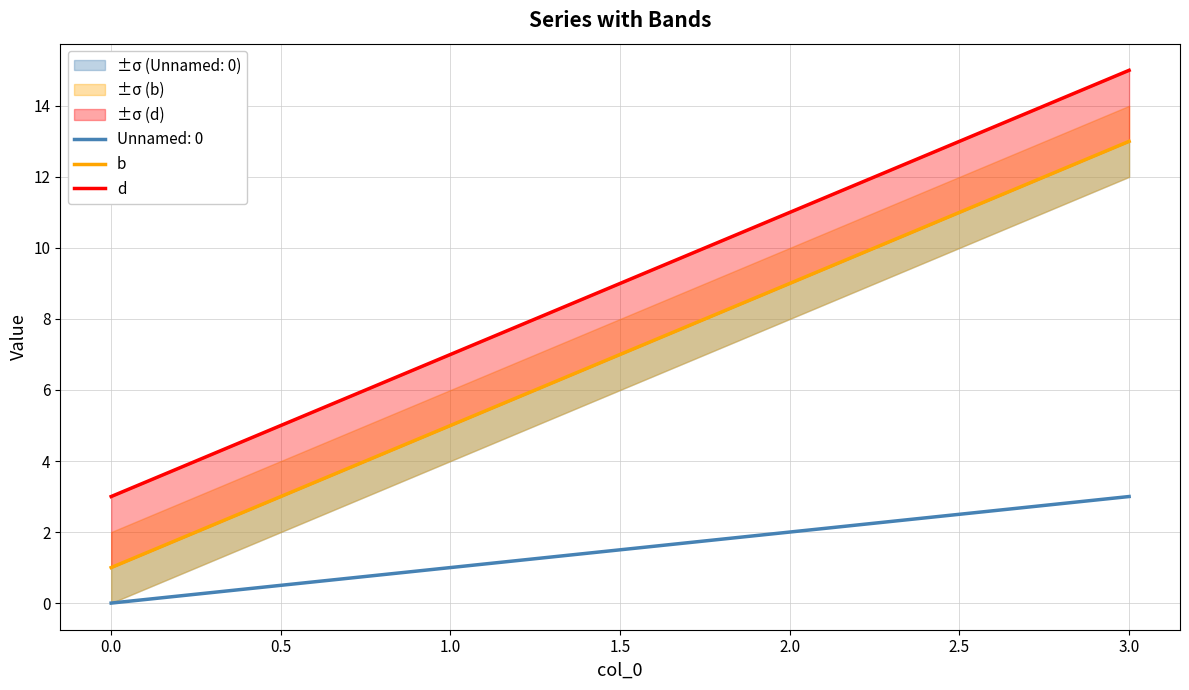

True or false: Unnamed: 0 has a value of 1 at 2.0.

False